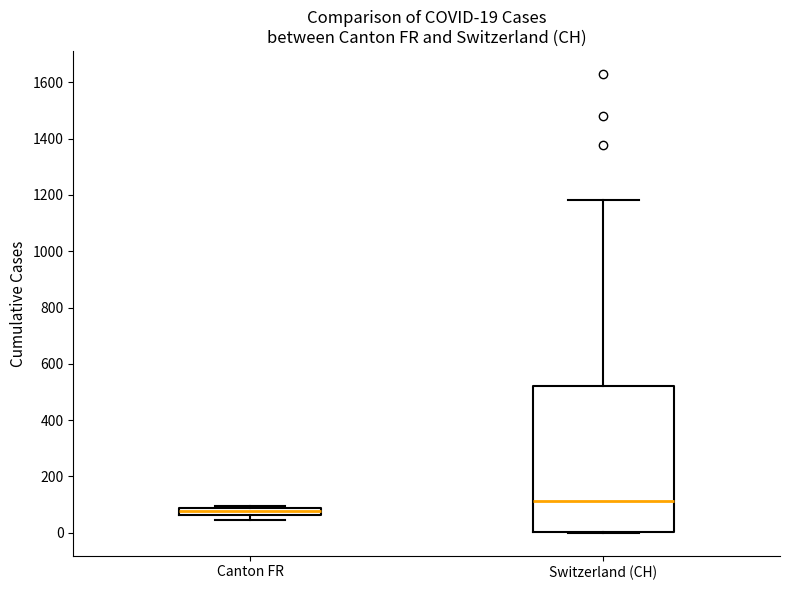

Which box has the highest median line?

Switzerland (CH)